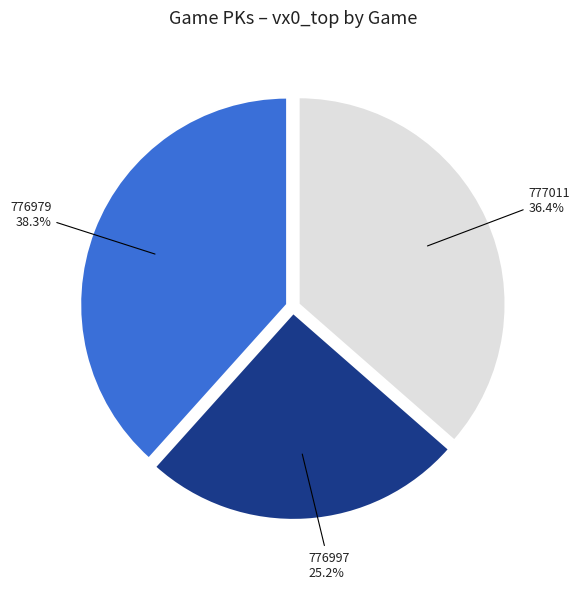

Does 776997 represent more than half of the total?

No